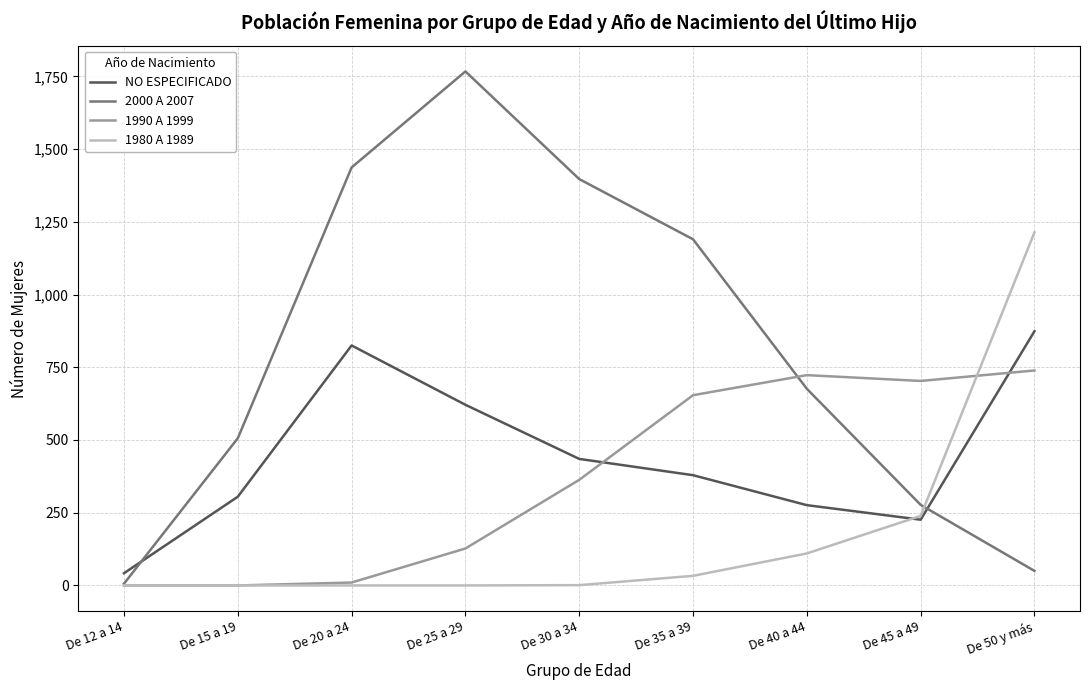

Does the chart have visible grid lines?

Yes